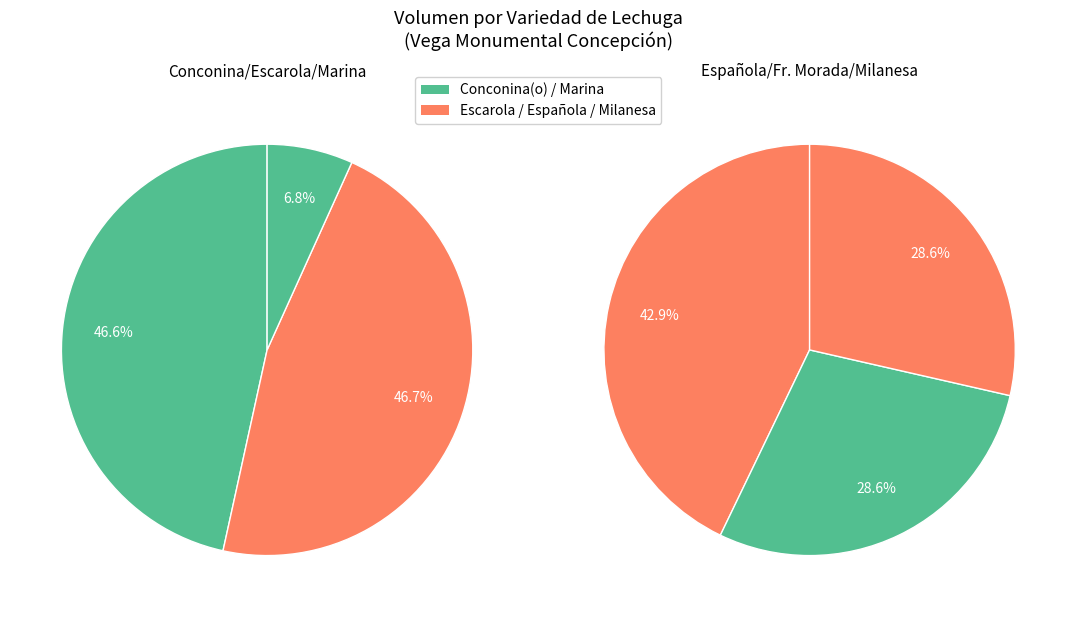

Is Conconina(o) the majority of the pie?

No